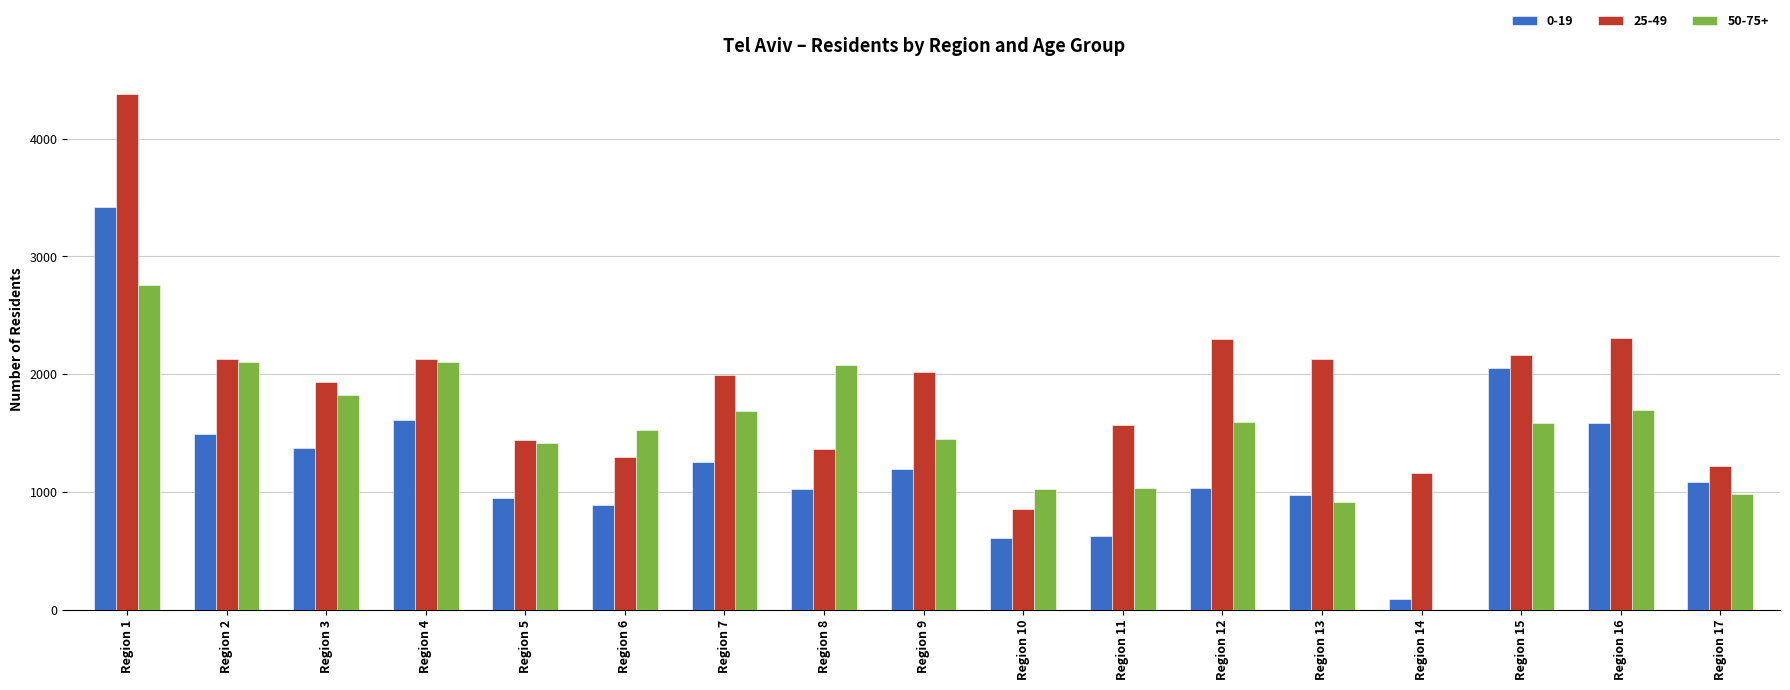

At which category is the sum across all series the highest?

Region 1